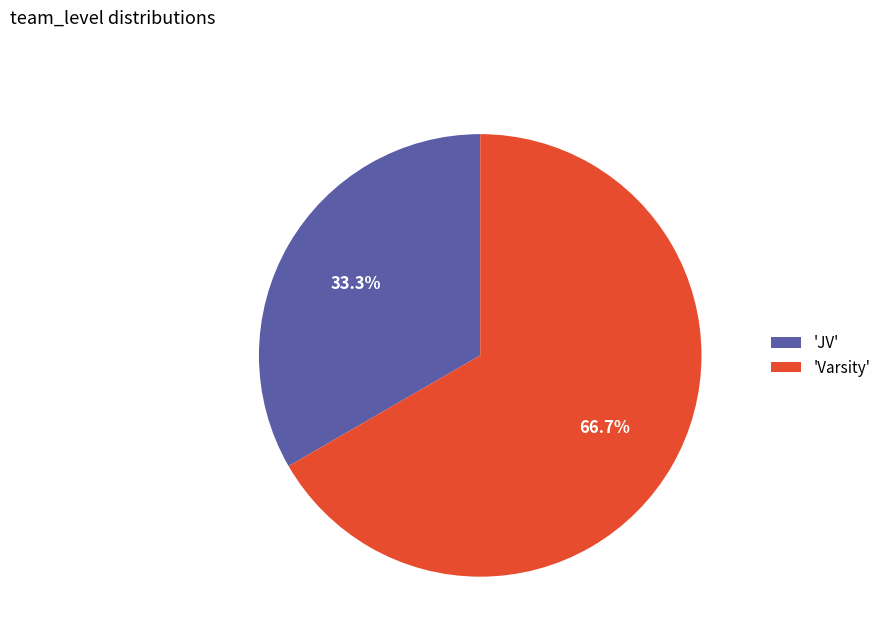

What is the ratio of the value at 'JV' to the value at 'Varsity'?

0.5